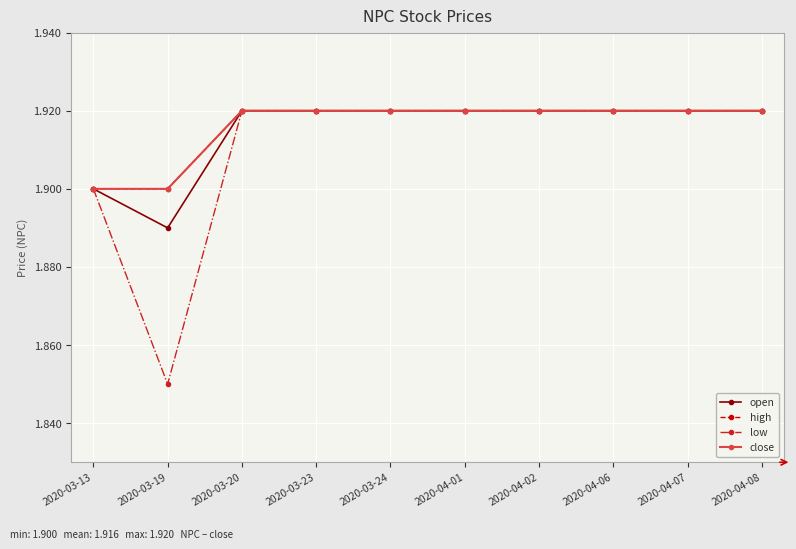

Which series has the widest spread of values?

low